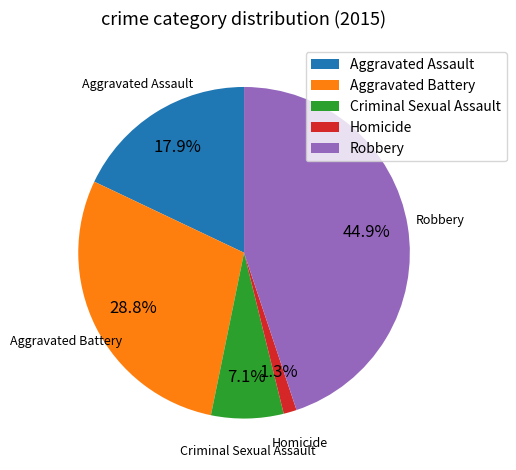

What percentage is the Aggravated Assault slice, to the nearest percent?

18%